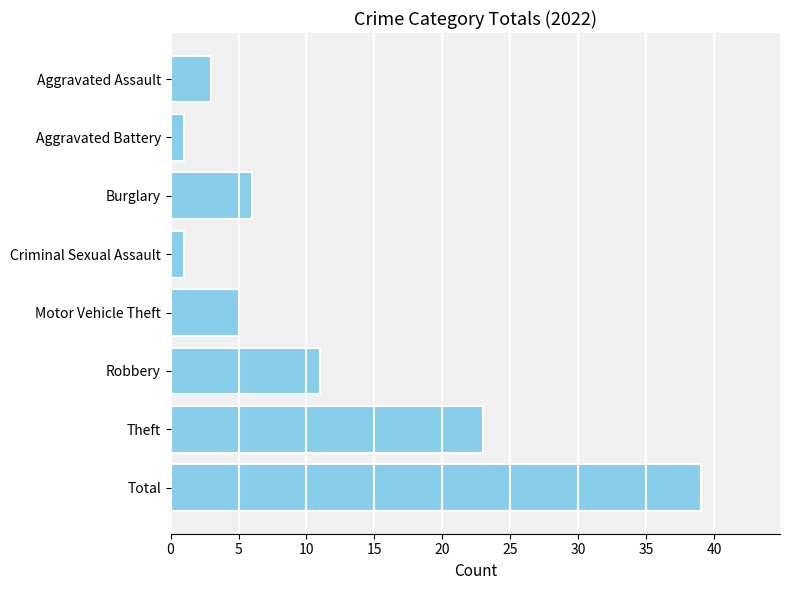

Reading top to bottom, list all the values displayed in this chart.

3	1	6	1	5	11	23	39